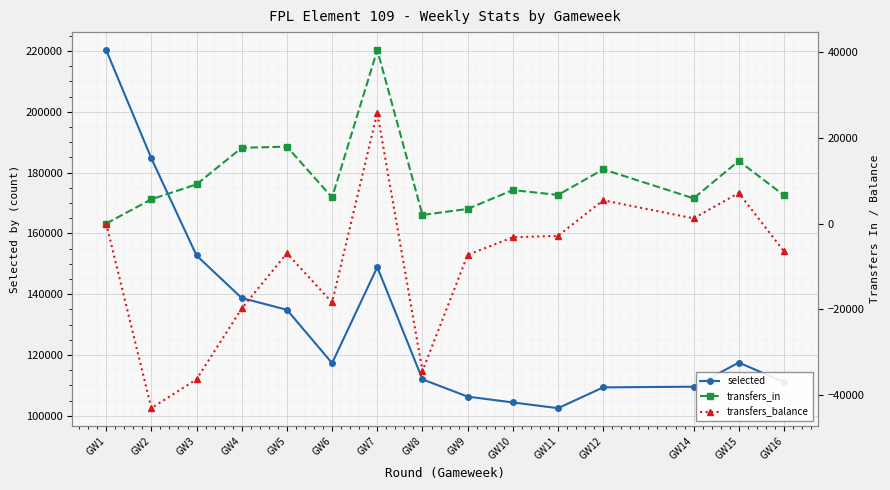

Does the chart display data point markers on the line(s)?

Yes